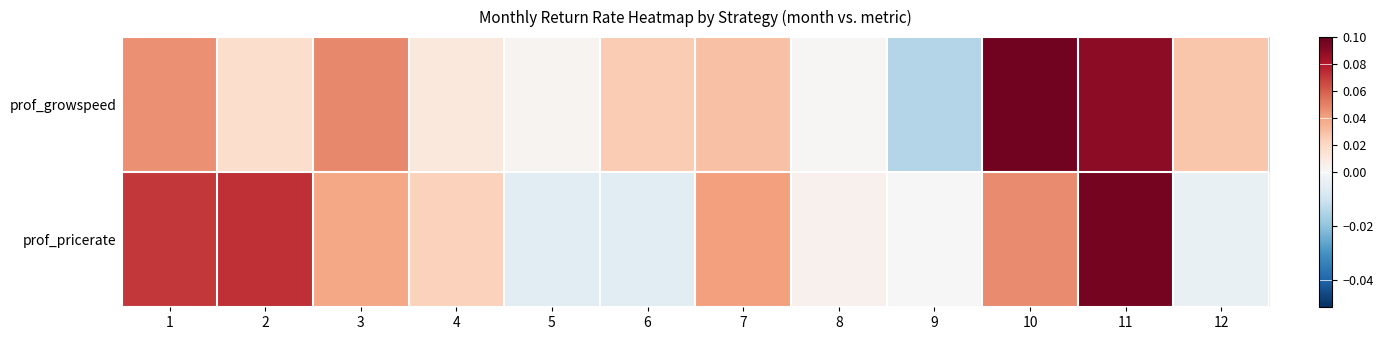

Reading left to right, what are all the values shown in this chart?

prof_growspeed: 1=0.0	2=0.0	3=0.0	4=0.0	5=0.0	6=0.0	7=0.0	8=0.0	9=-0.0	10=0.1	11=0.1	12=0.0
prof_pricerate: 1=0.1	2=0.1	3=0.0	4=0.0	5=-0.0	6=-0.0	7=0.0	8=0.0	9=0.0	10=0.0	11=0.1	12=-0.0